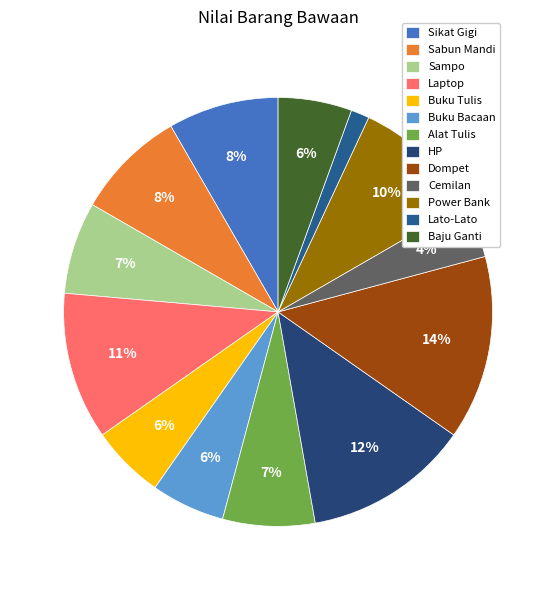

Count the number of slices in the pie.

13